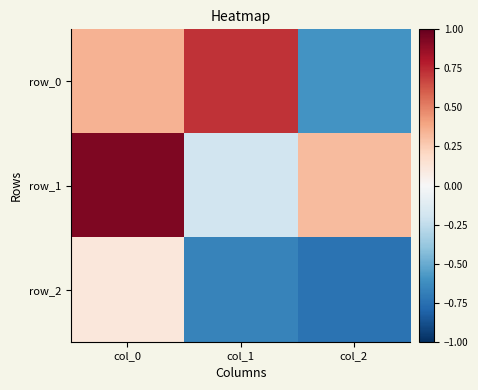

What is the smallest value displayed?

-0.7